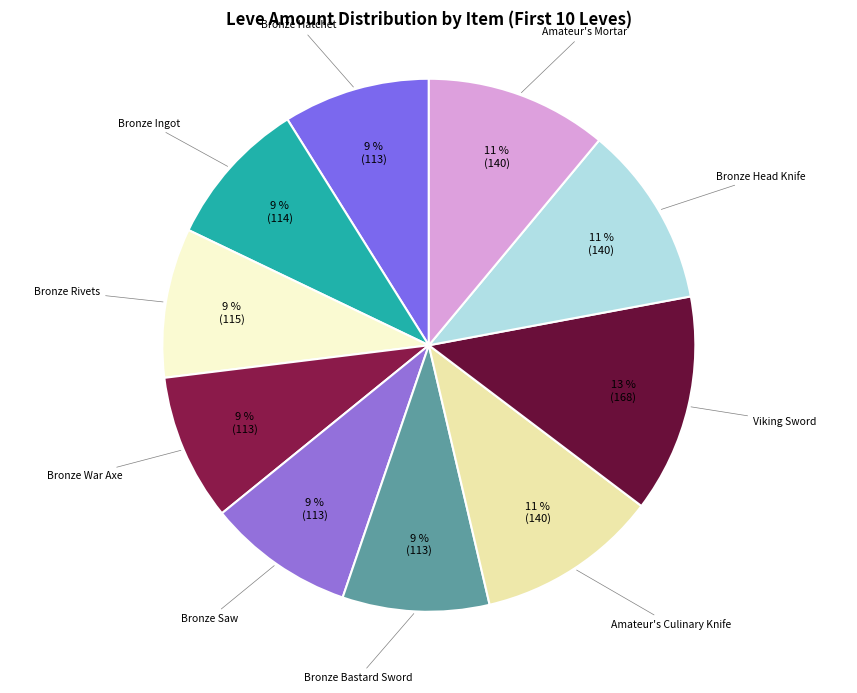

The Bronze Ingot slice represents 15% of the pie. True or false?

False